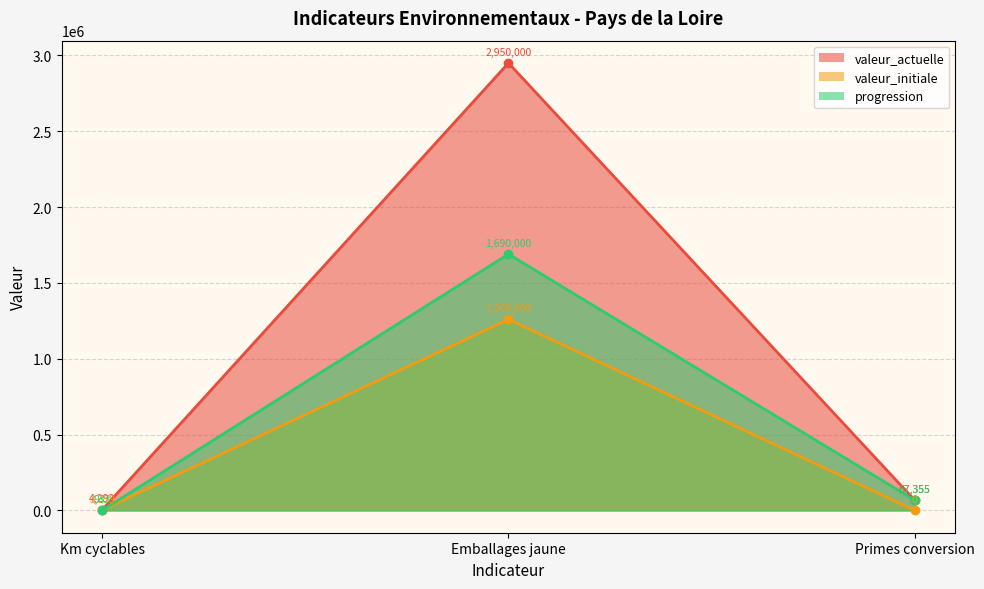

What is the maximum value shown in the chart?

2950000